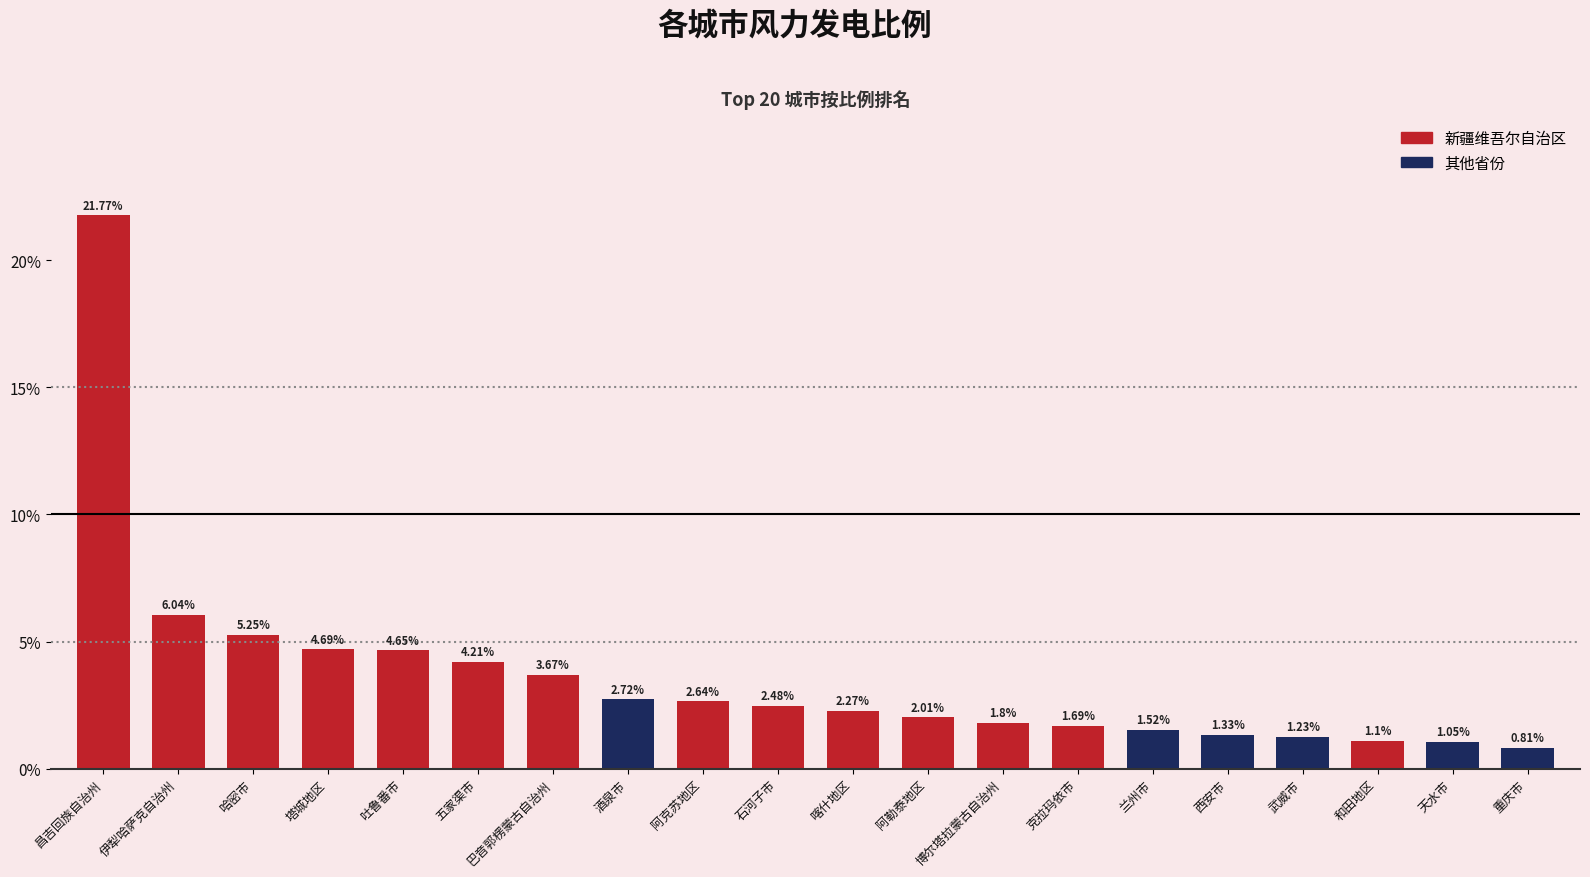

Which category has the highest value across all series?

昌吉回族自治州